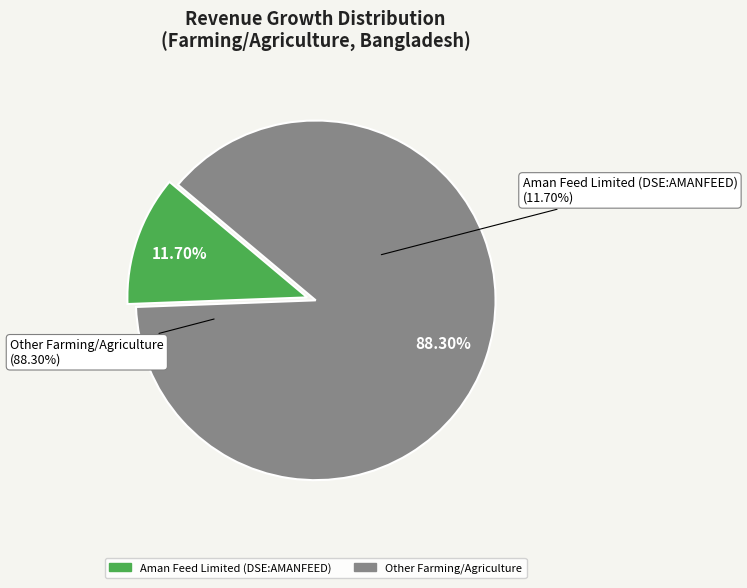

How many segments does this pie chart have?

2